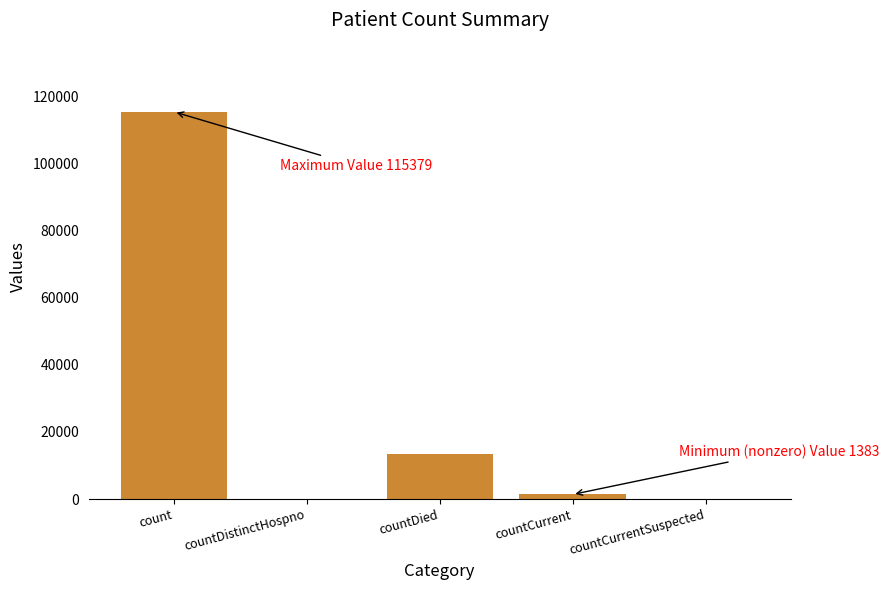

The chart shows a value of 19251 at countDied. True or false?

False